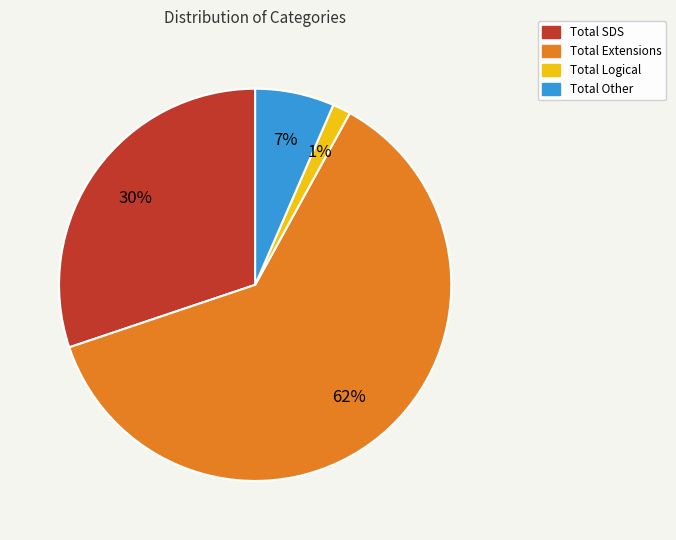

What is the ratio of the value at Total SDS to the value at Total Extensions?

0.5